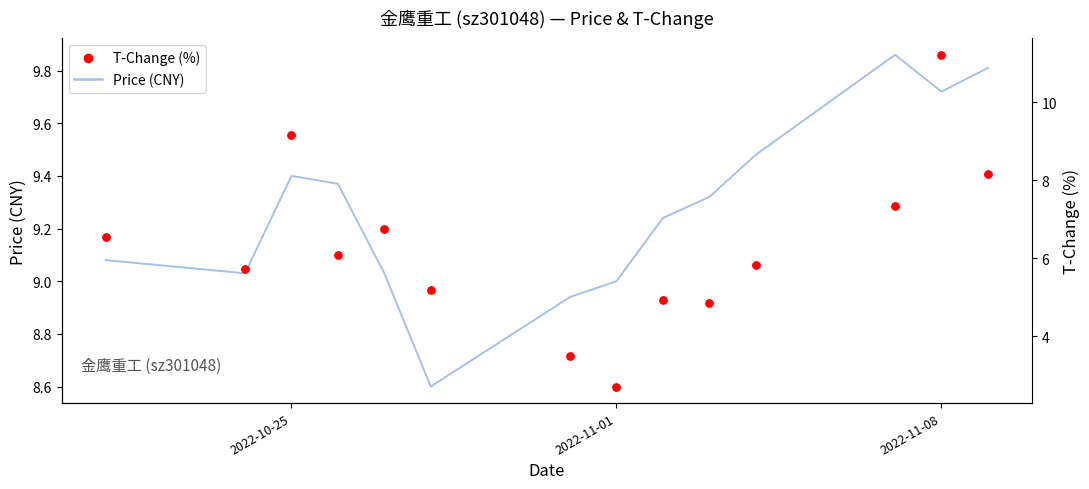

Is the value of Price (CNY) at 2022-11-08 greater than the value of T-Change (%) at 11?

Yes